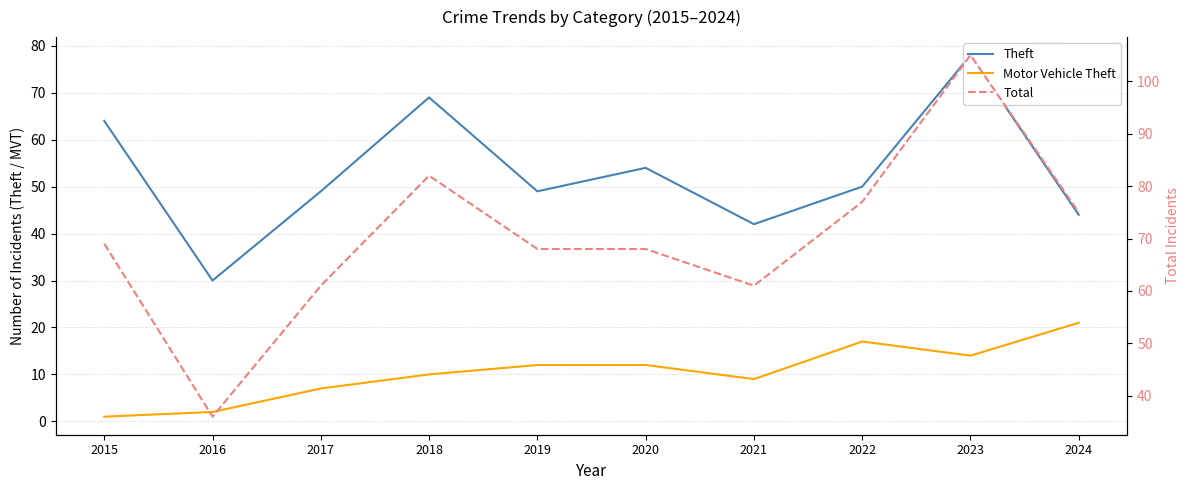

At how many categories does at least one series exceed 104?

1